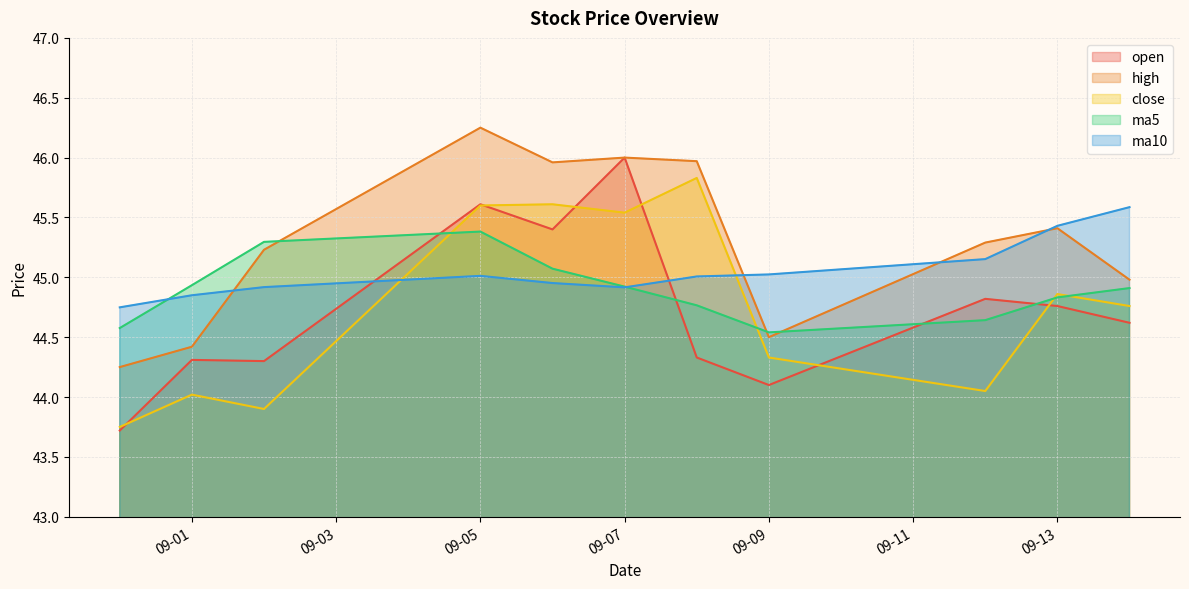

How many interior local valleys does the open series have?

3